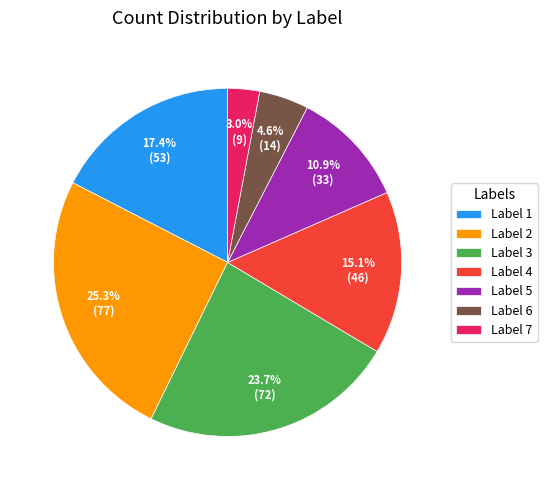

How many slices are in this pie chart?

7